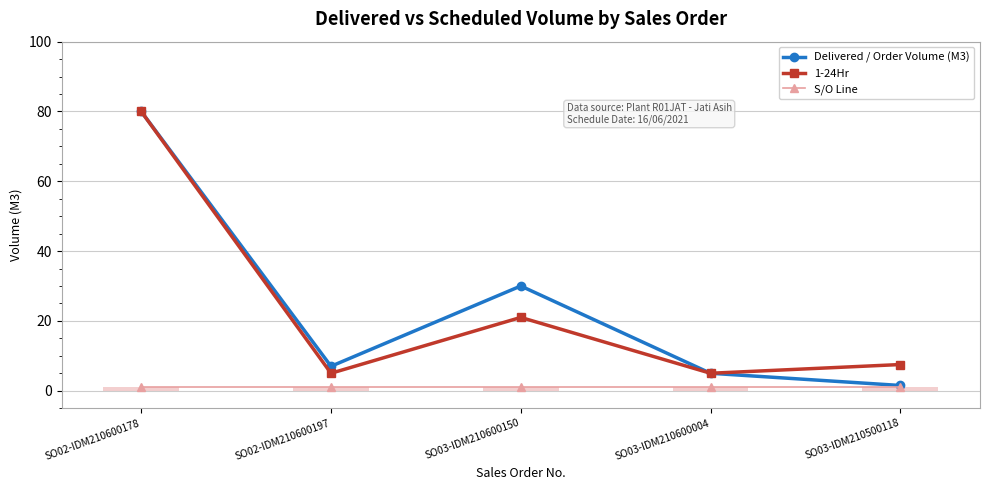

True or false: S/O Line has a value of 1.0 at SO02-IDM210600178.

True